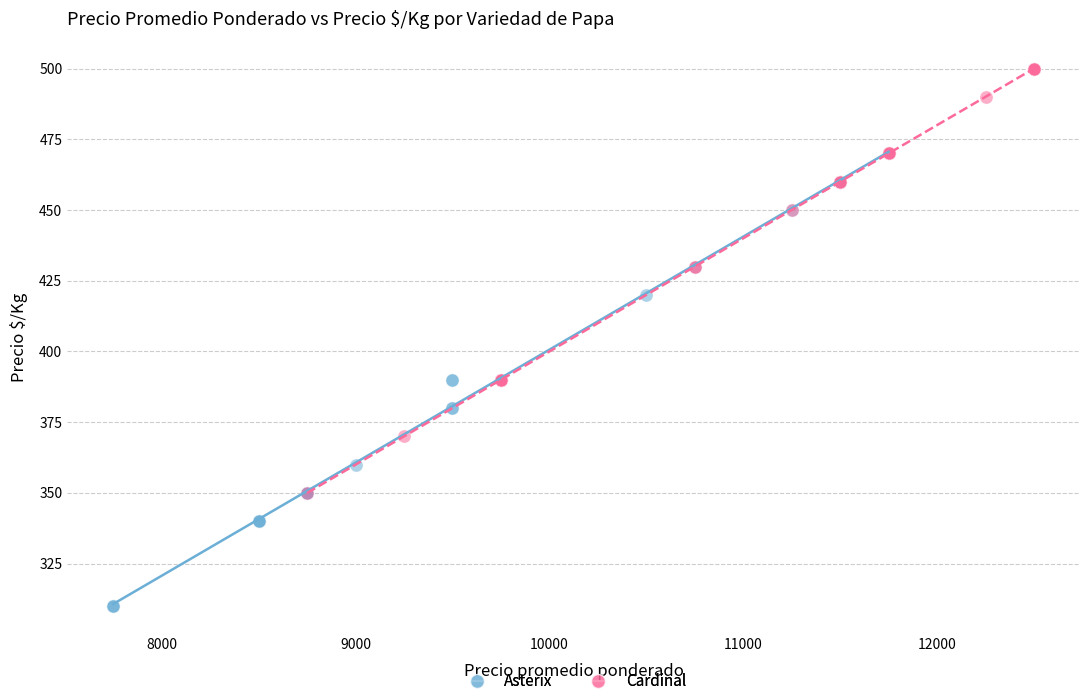

Which series reaches the maximum Y coordinate?

Cardinal